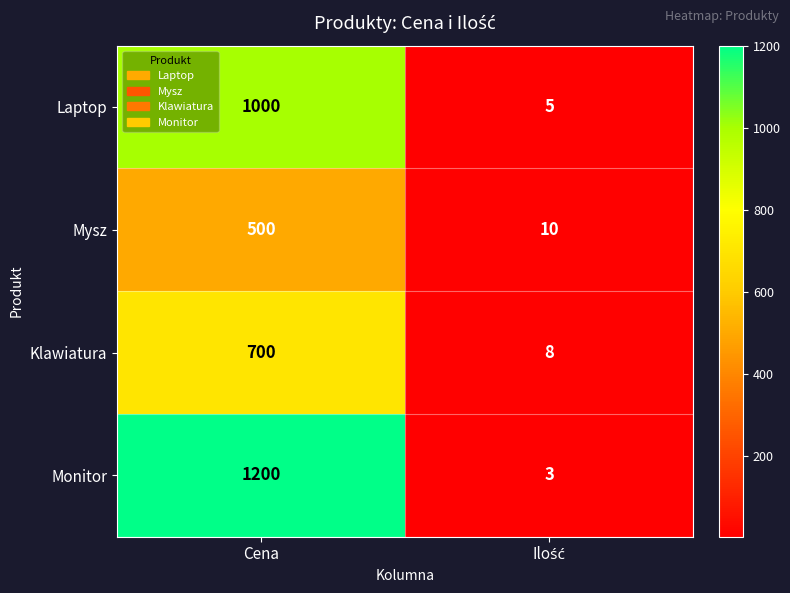

Which series has the widest spread of values?

Monitor